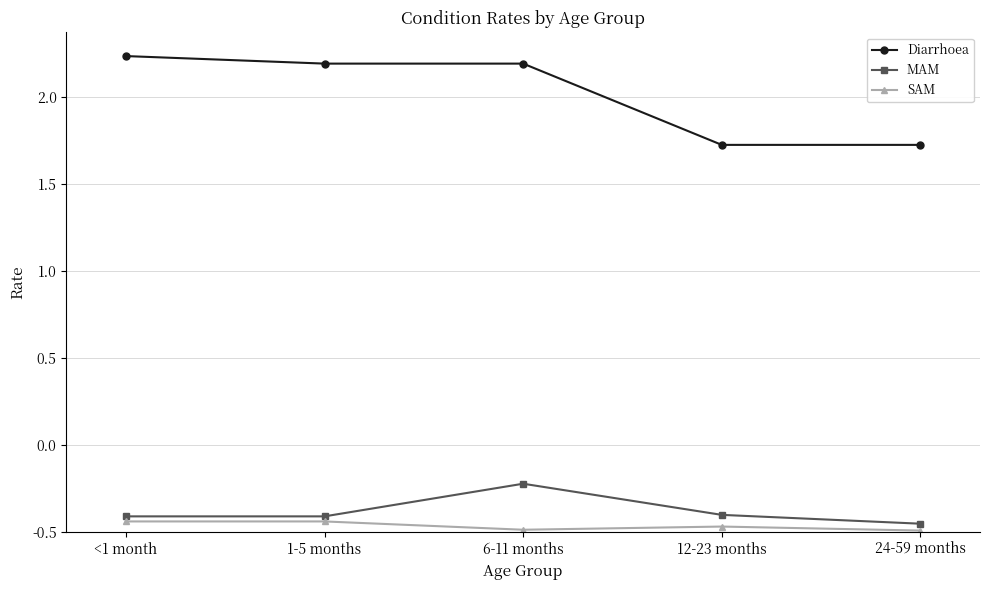

At which category is the sum across all series the highest?

6-11 months